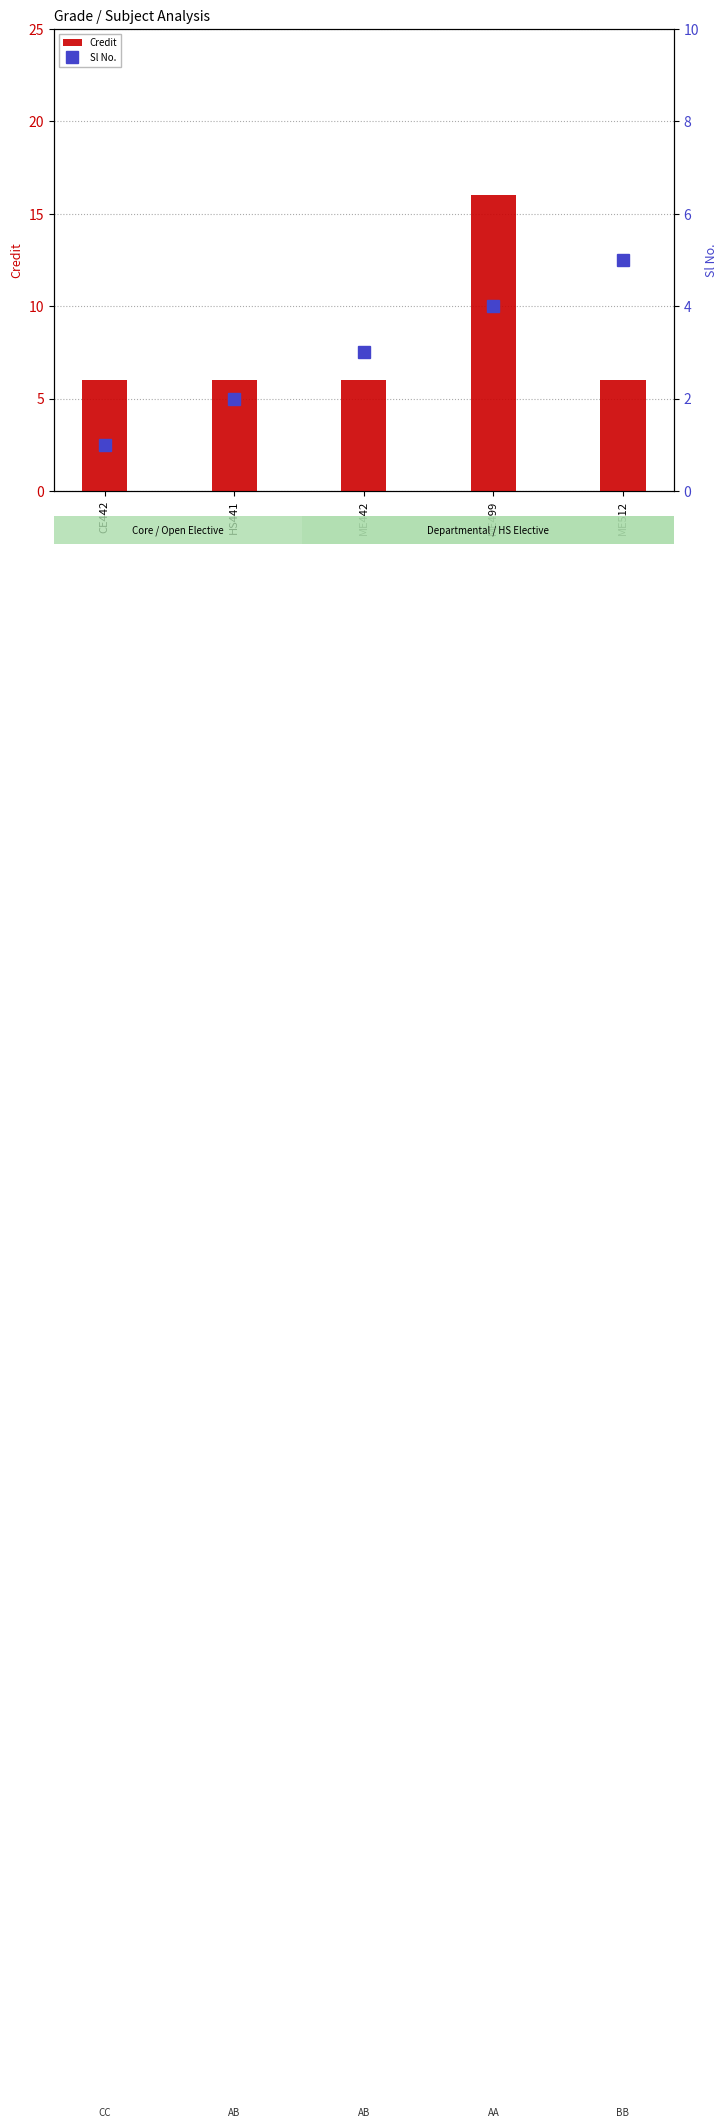

The Sl No. series shows 6 at ME499. True or false?

False